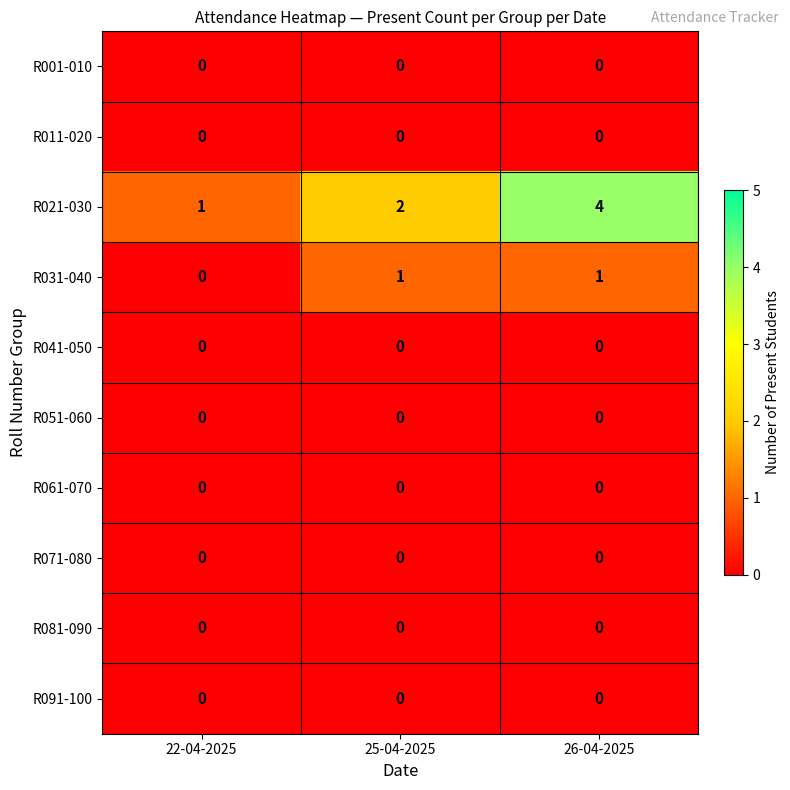

What is the total value across all series at 26-04-2025?

5